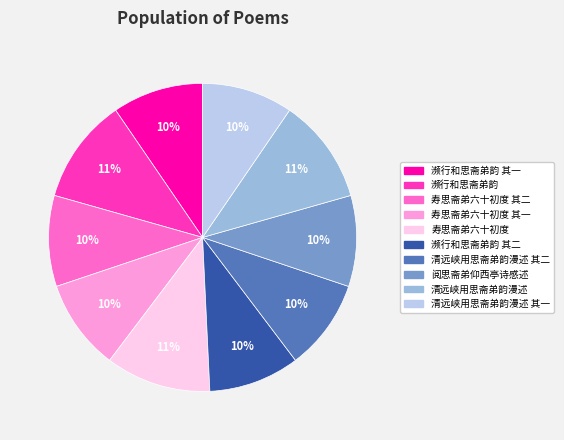

To the nearest percent, what is the average slice percentage?

10%